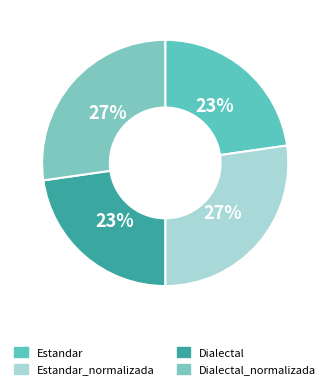

What percentage is the Estandar slice, to the nearest percent?

23%